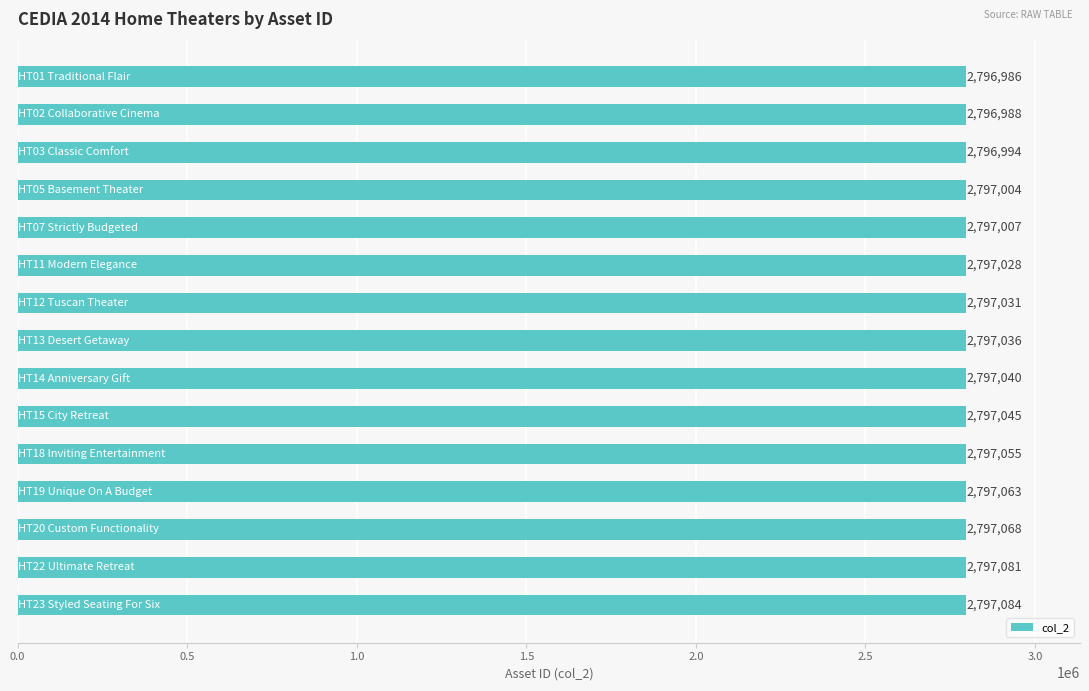

What is the value of the 10th bar from the top?

2797045